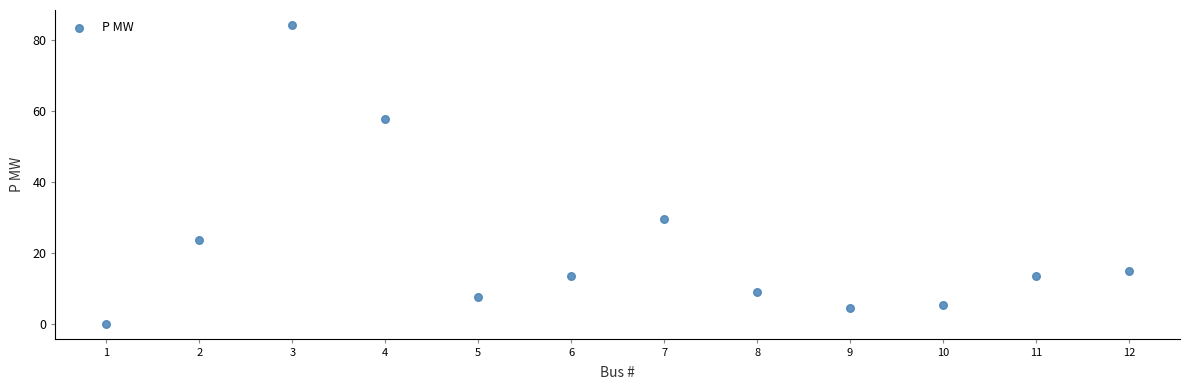

What Y value in the scatter plot is closest to 42?

29.5